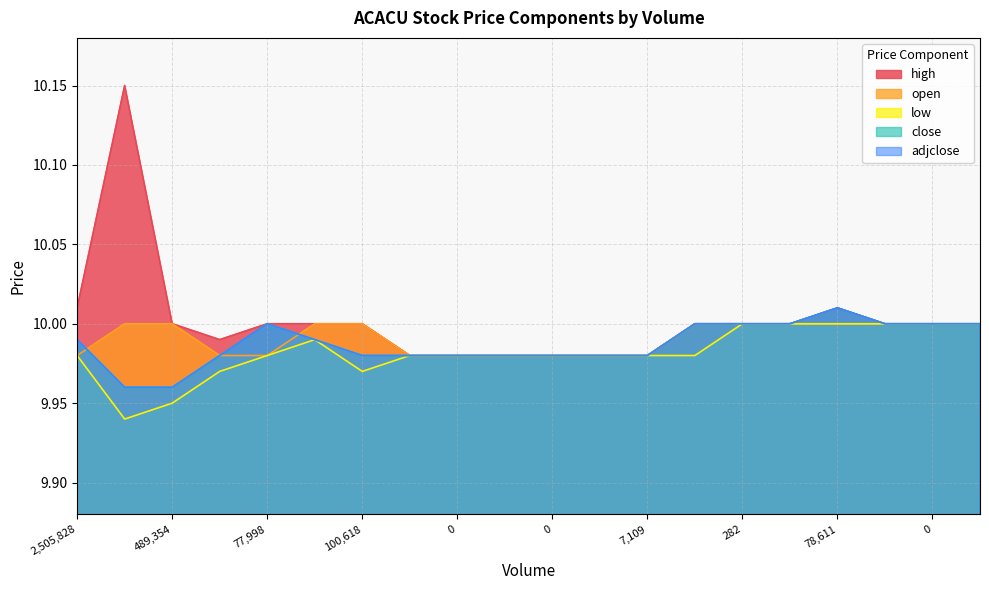

At which category is the sum across all series the highest?

78611